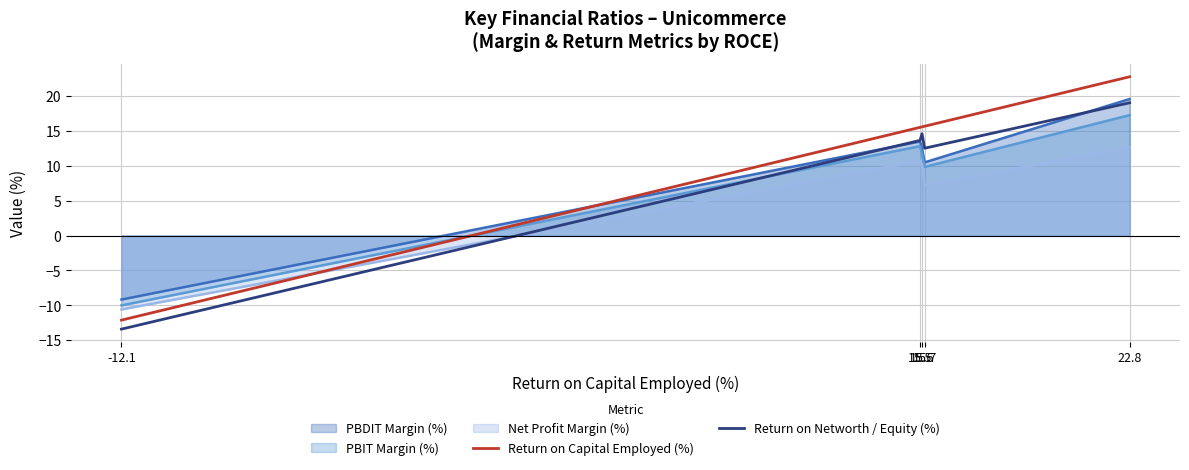

What is the difference between the maximum and minimum values in the Return on Capital Employed (%) series?

34.9